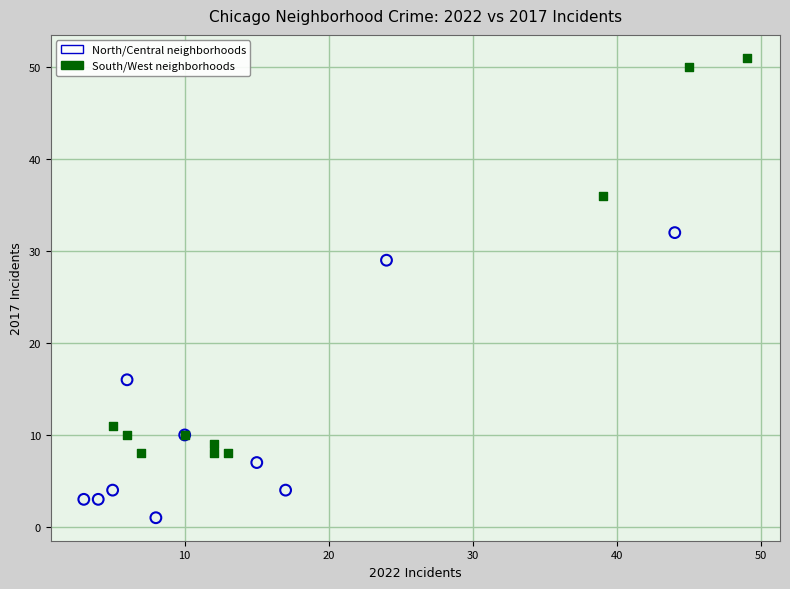

Which series contains the lowest Y value?

North/Central neighborhoods